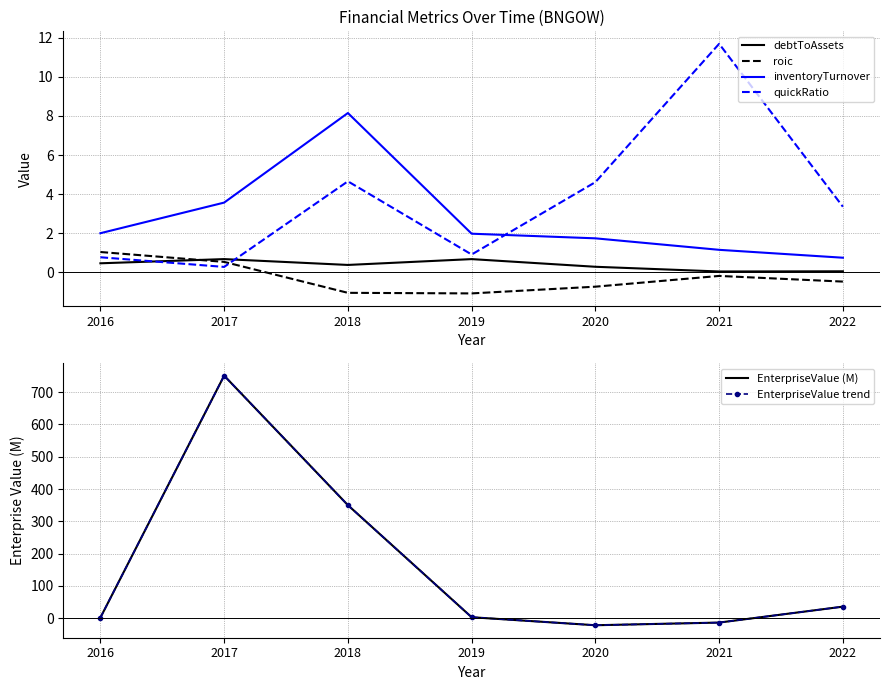

The value of debtToAssets at 2016 is 0.4. True or false?

True